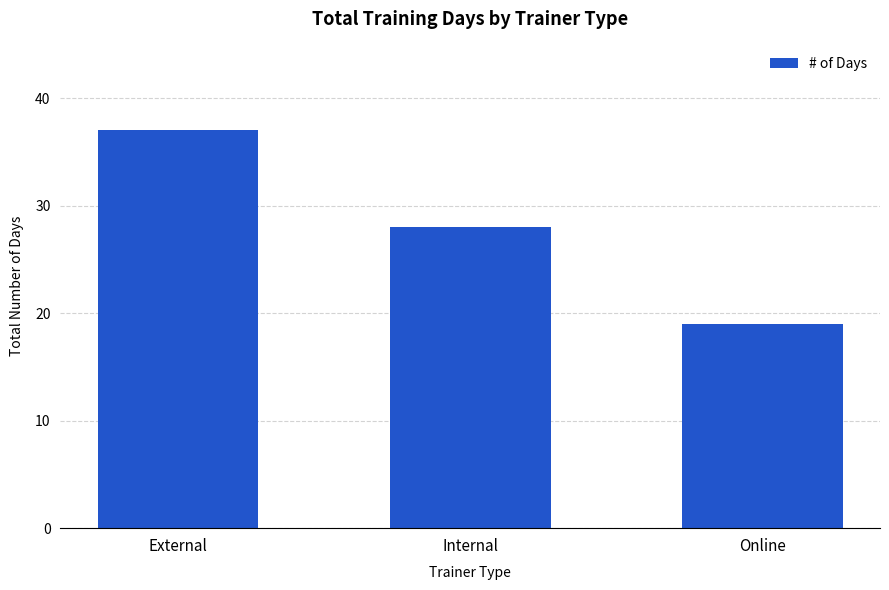

What position from the left is External?

1